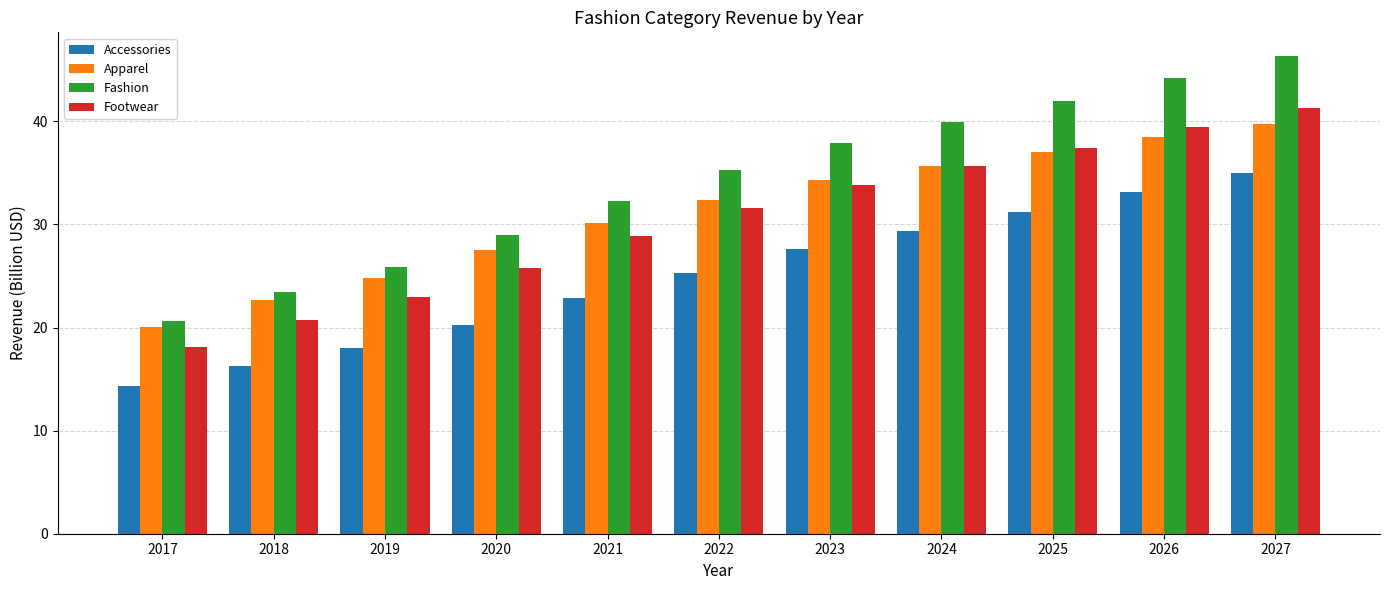

Reading left to right, list all the values displayed in this chart.

Accessories: 2017=14.3	2018=16.3	2019=18.0	2020=20.3	2021=22.8	2022=25.3	2023=27.6	2024=29.4	2025=31.2	2026=33.1	2027=35.0
Apparel: 2017=20.1	2018=22.7	2019=24.8	2020=27.5	2021=30.2	2022=32.4	2023=34.3	2024=35.6	2025=37.0	2026=38.5	2027=39.7
Fashion: 2017=20.7	2018=23.5	2019=25.9	2020=28.9	2021=32.3	2022=35.3	2023=37.9	2024=39.9	2025=42.0	2026=44.2	2027=46.3
Footwear: 2017=18.1	2018=20.7	2019=23.0	2020=25.8	2021=28.9	2022=31.5	2023=33.8	2024=35.6	2025=37.5	2026=39.4	2027=41.2